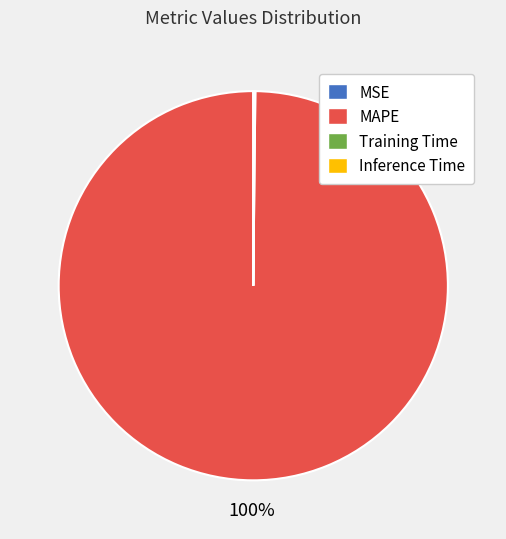

Which category has the biggest portion of the pie?

MAPE